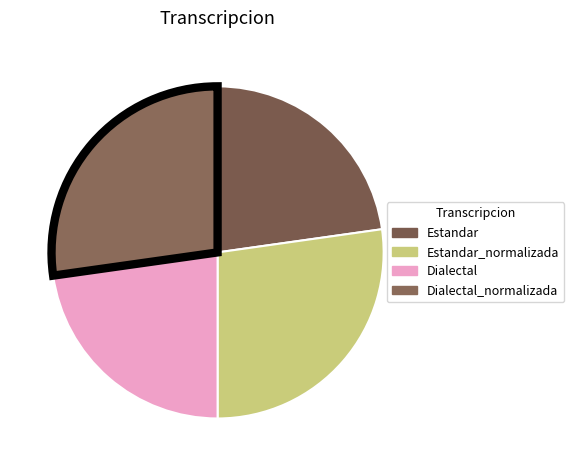

Count the number of slices in the pie.

4